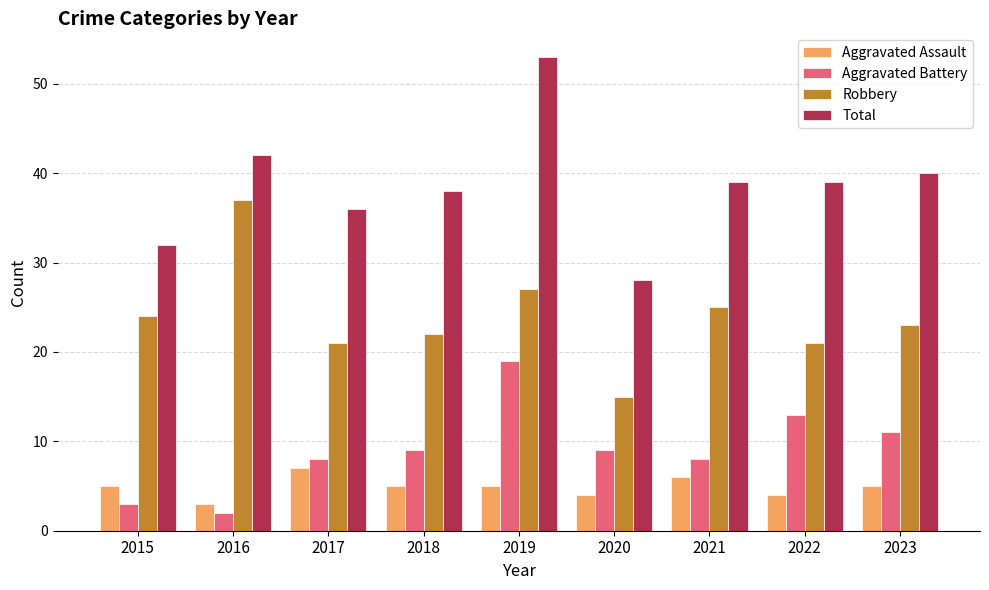

What is the difference between the maximum and minimum values in the Aggravated Battery series?

17